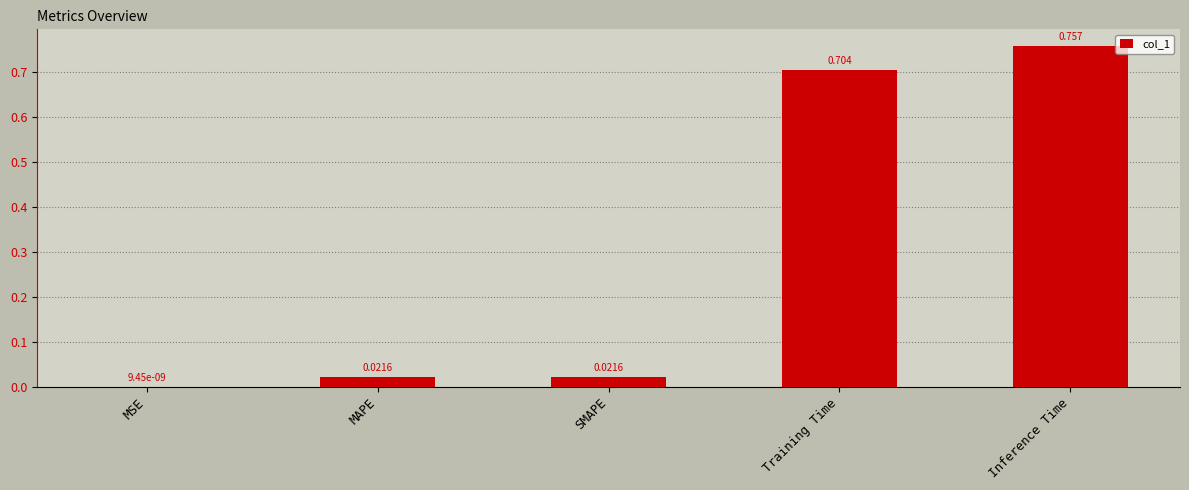

At which category does the chart reach its peak across all series?

Inference Time